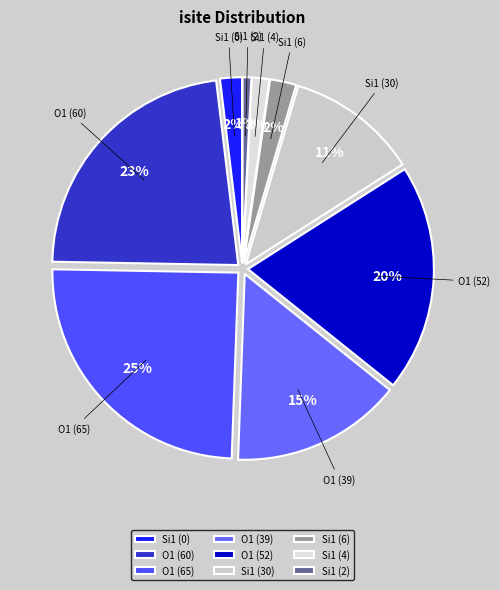

Is it true that Si1 (6) is 14% of the pie?

False